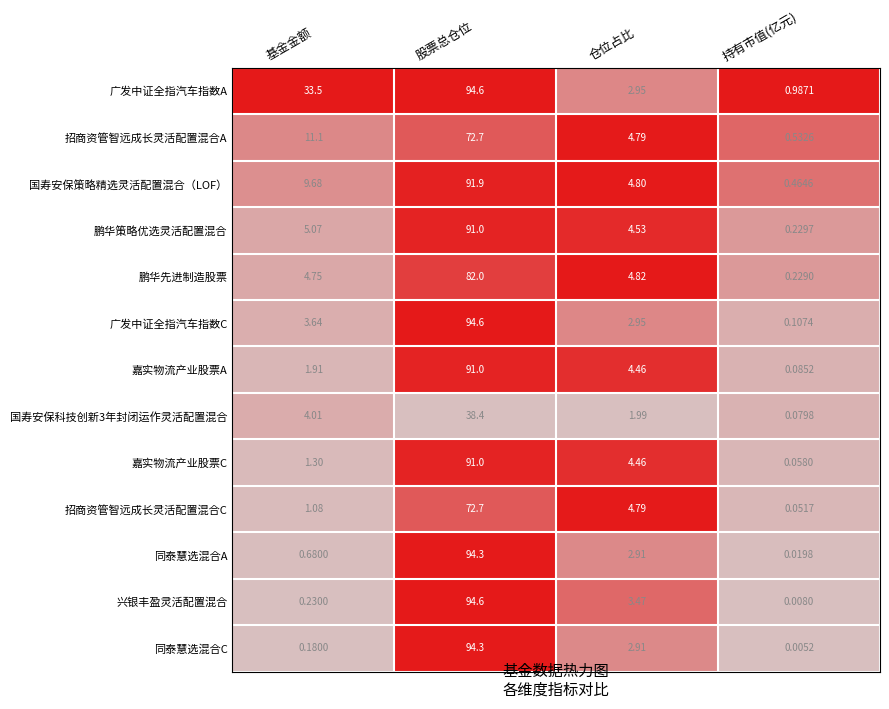

Is the value of 鹏华策略优选灵活配置混合 at 基金金额 greater than the value of 国寿安保科技创新3年封闭运作灵活配置混合 at 仓位占比?

Yes